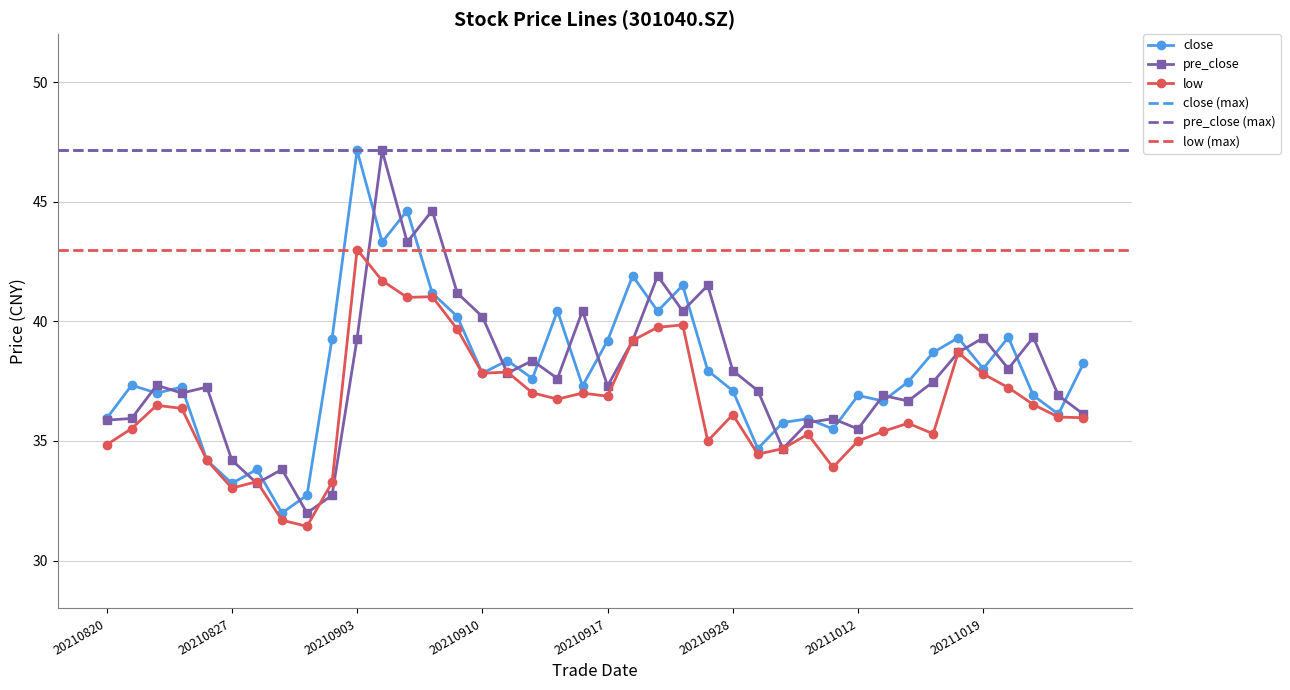

Between 20210906 and 20210907, which is larger?

20210907